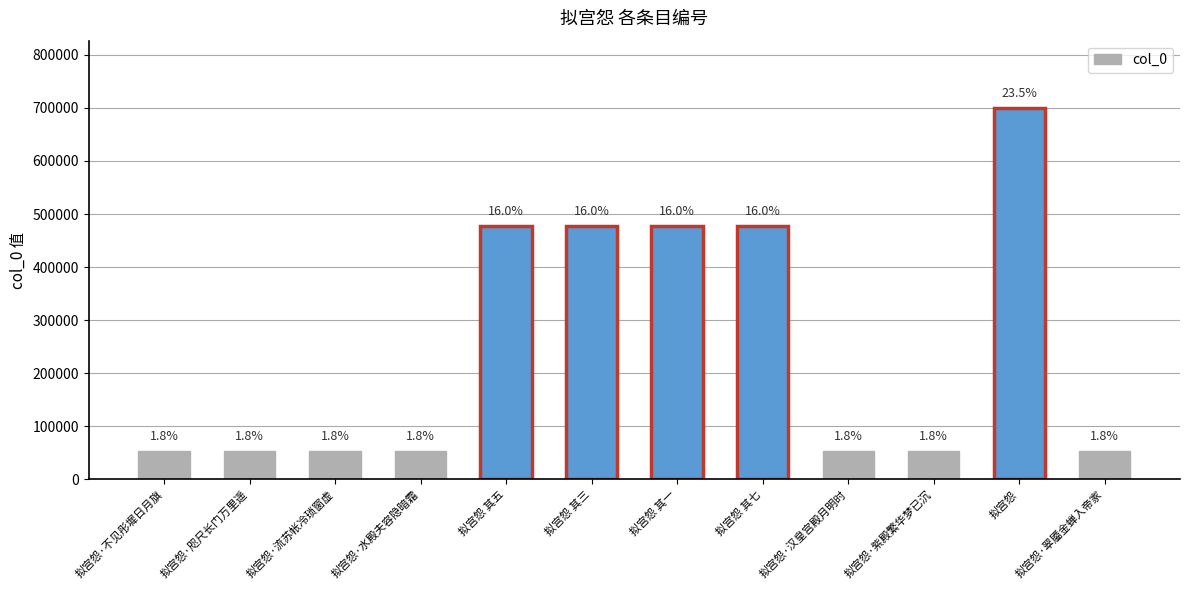

Is it true that the value at 拟宫怨 其七 is 716746?

False